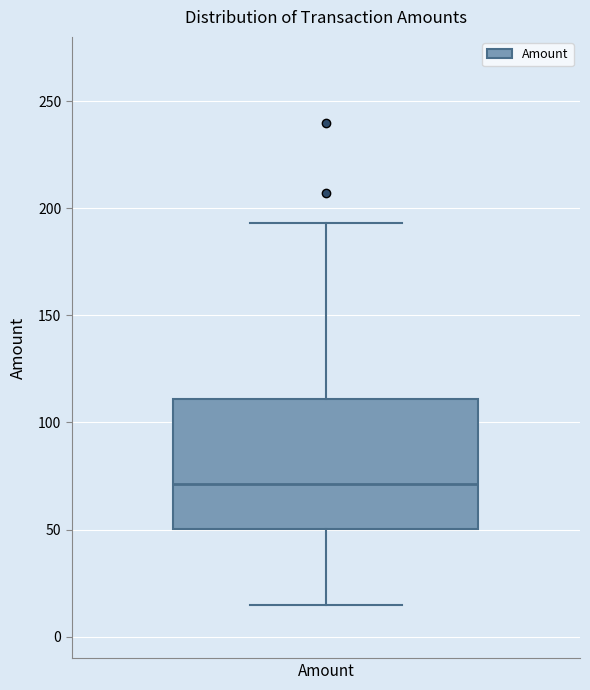

Where does the upper whisker of the box for Amount end on the y-axis? The values are not printed on the chart, so give them approximately, as read against the axis.

195